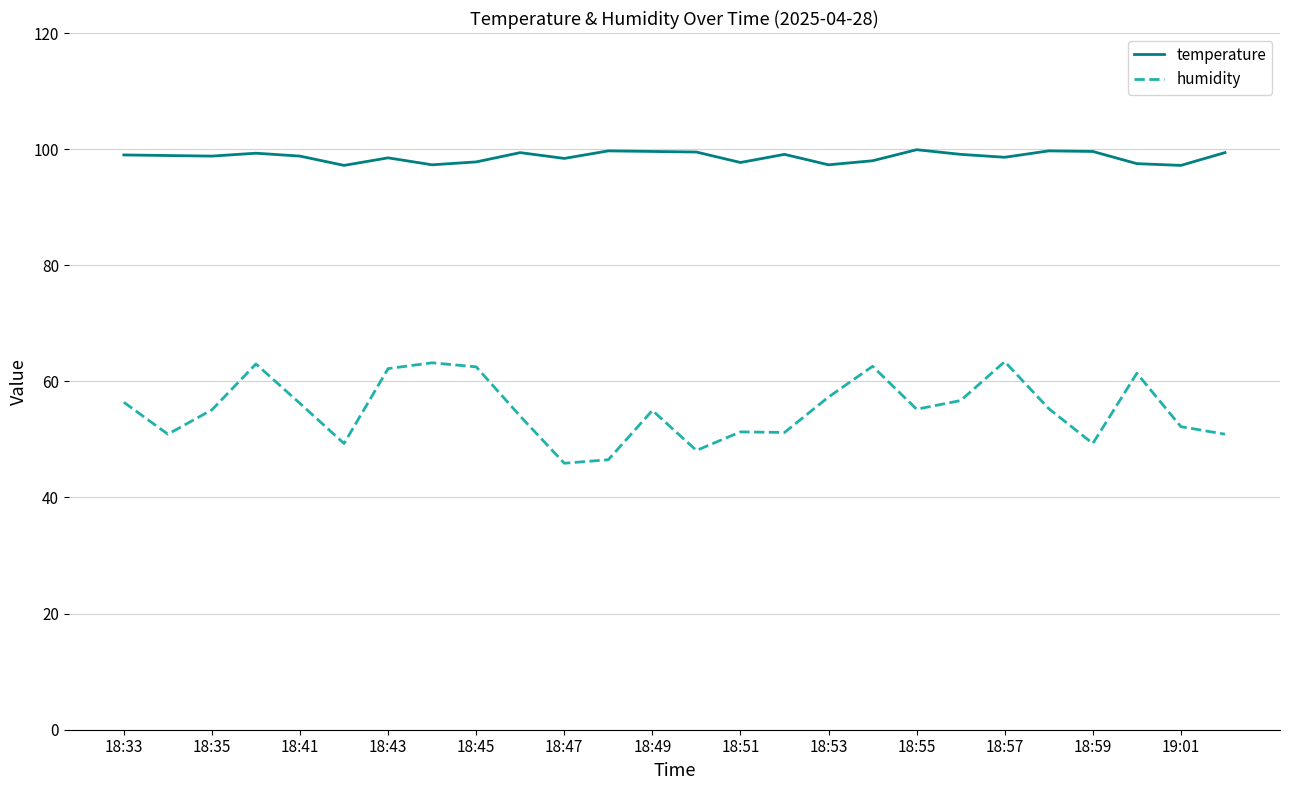

True or false: humidity and temperature cross at least once.

False